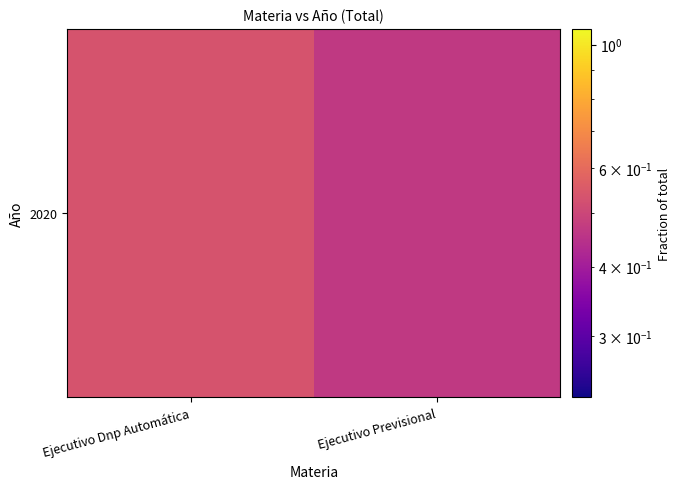

What is the average value?

0.5